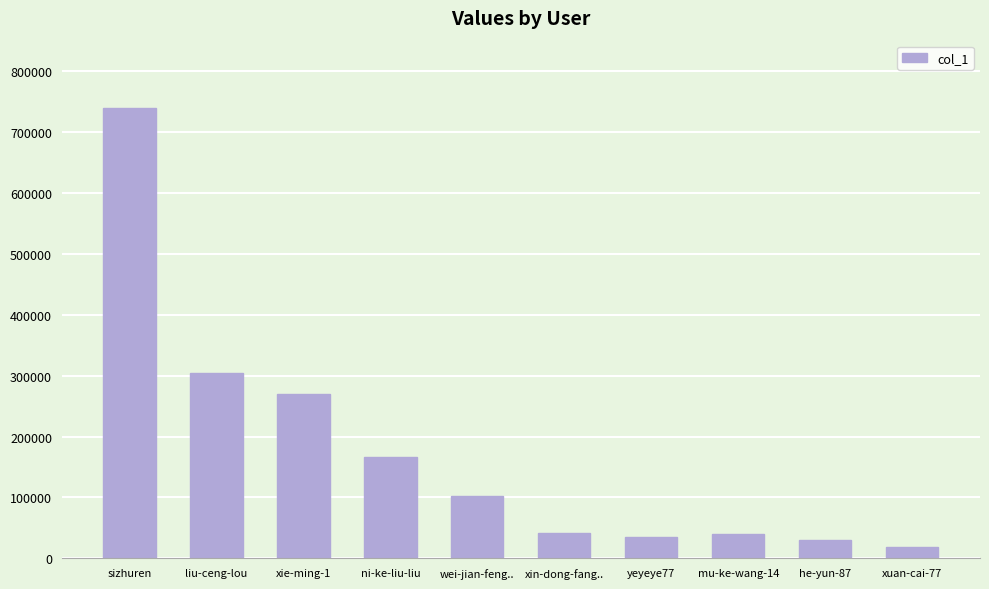

What is the minimum value shown in the chart?

19053